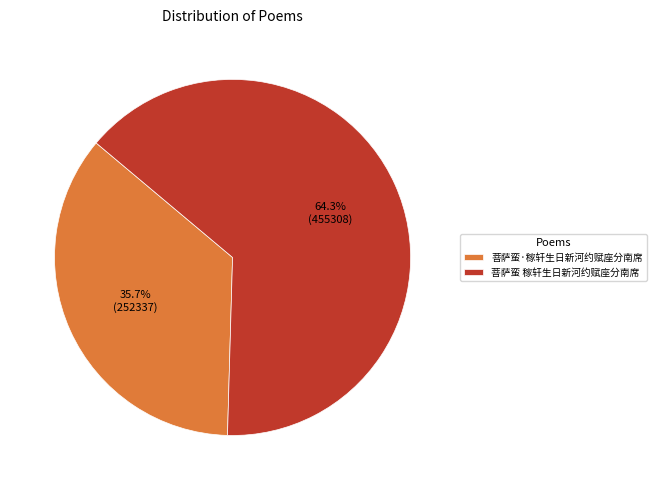

What is the largest slice in the pie chart?

菩萨蛮 稼轩生日新河约赋座分南席